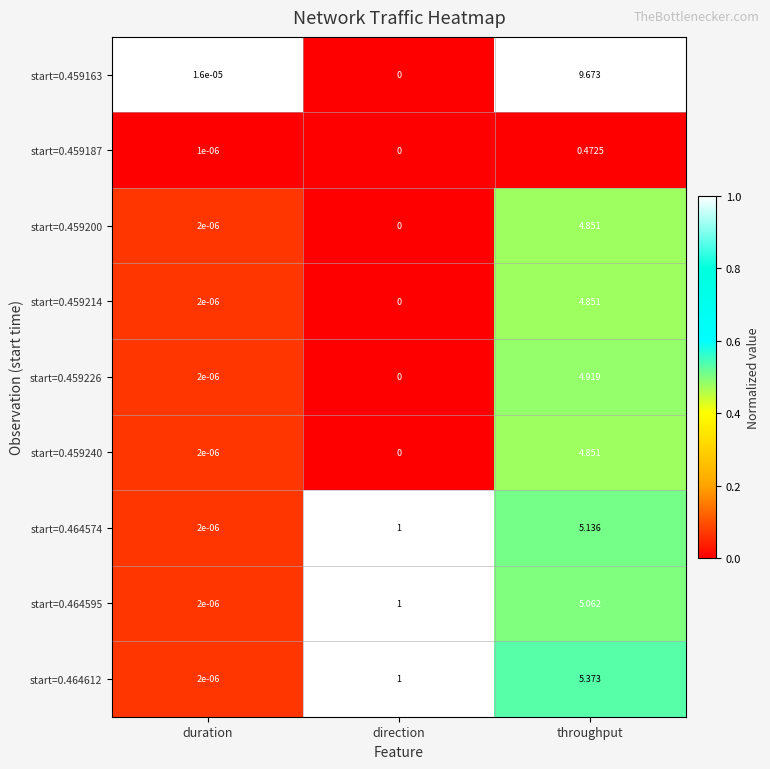

Which series has the largest range (max minus min)?

start=0.459163